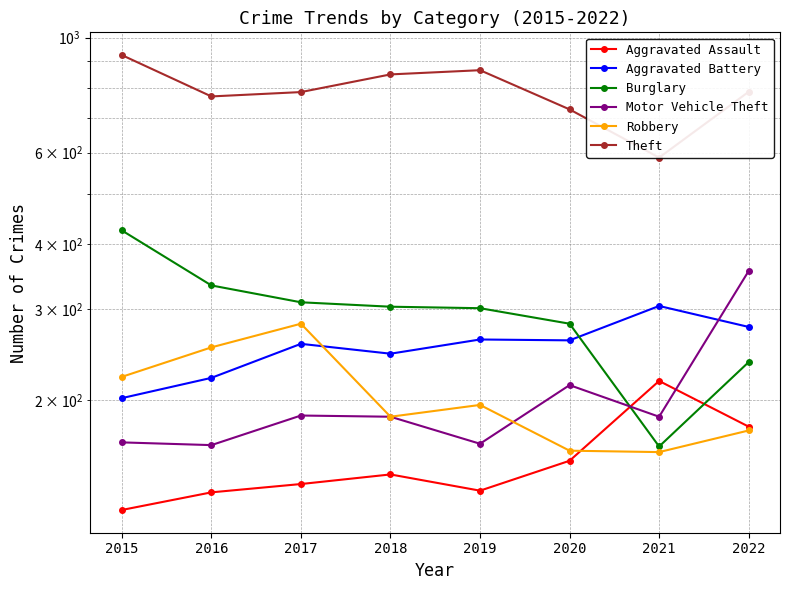

Reading left to right, transcribe all the data shown in this chart.

Aggravated Assault: 2015=123	2016=133	2017=138	2018=144	2019=134	2020=153	2021=218	2022=178
Aggravated Battery: 2015=202	2016=221	2017=257	2018=246	2019=262	2020=261	2021=304	2022=277
Burglary: 2015=425	2016=333	2017=309	2018=303	2019=301	2020=281	2021=163	2022=237
Motor Vehicle Theft: 2015=166	2016=164	2017=187	2018=186	2019=165	2020=214	2021=186	2022=355
Robbery: 2015=222	2016=253	2017=281	2018=186	2019=196	2020=160	2021=159	2022=175
Theft: 2015=925	2016=770	2017=785	2018=849	2019=865	2020=727	2021=587	2022=786